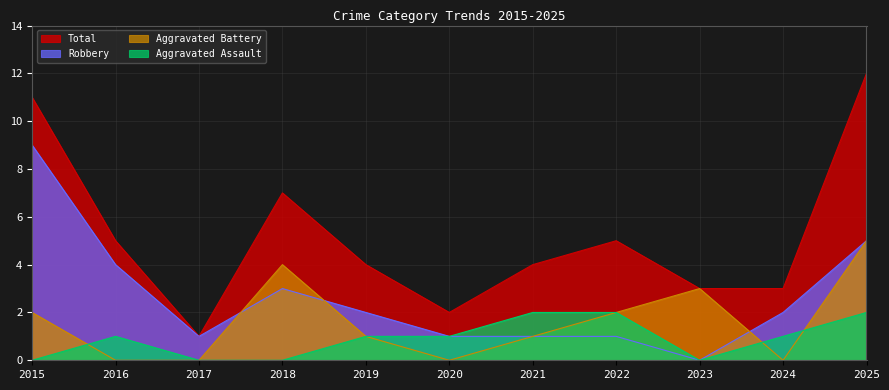

At 2025, list the series in order from smallest to largest.

Aggravated Assault, Robbery, Aggravated Battery, Total